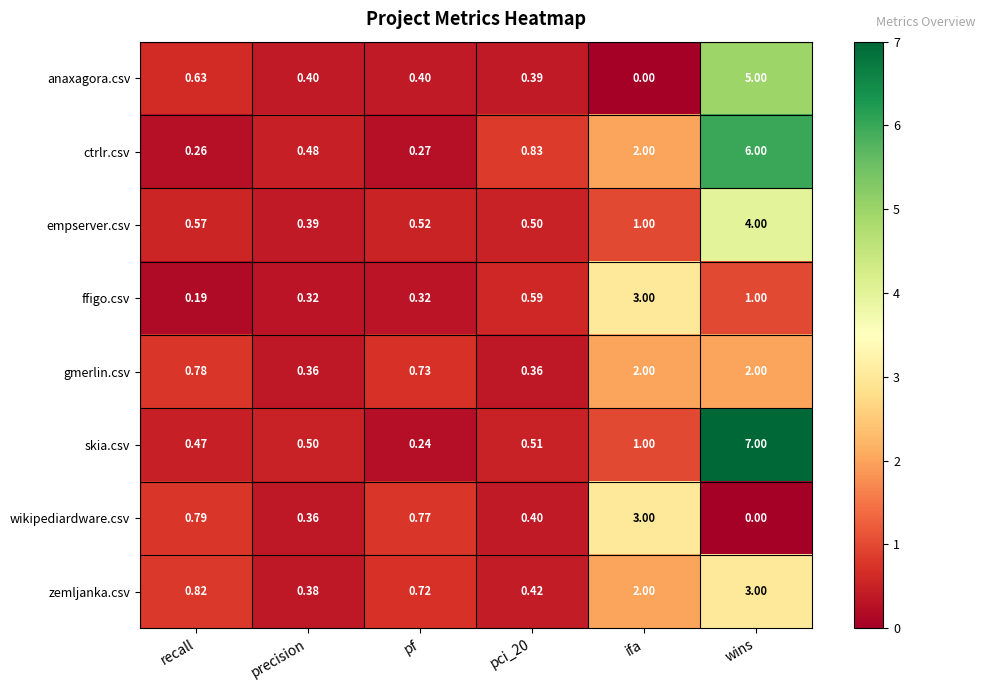

Which series has the largest total across all categories?

ctrlr.csv